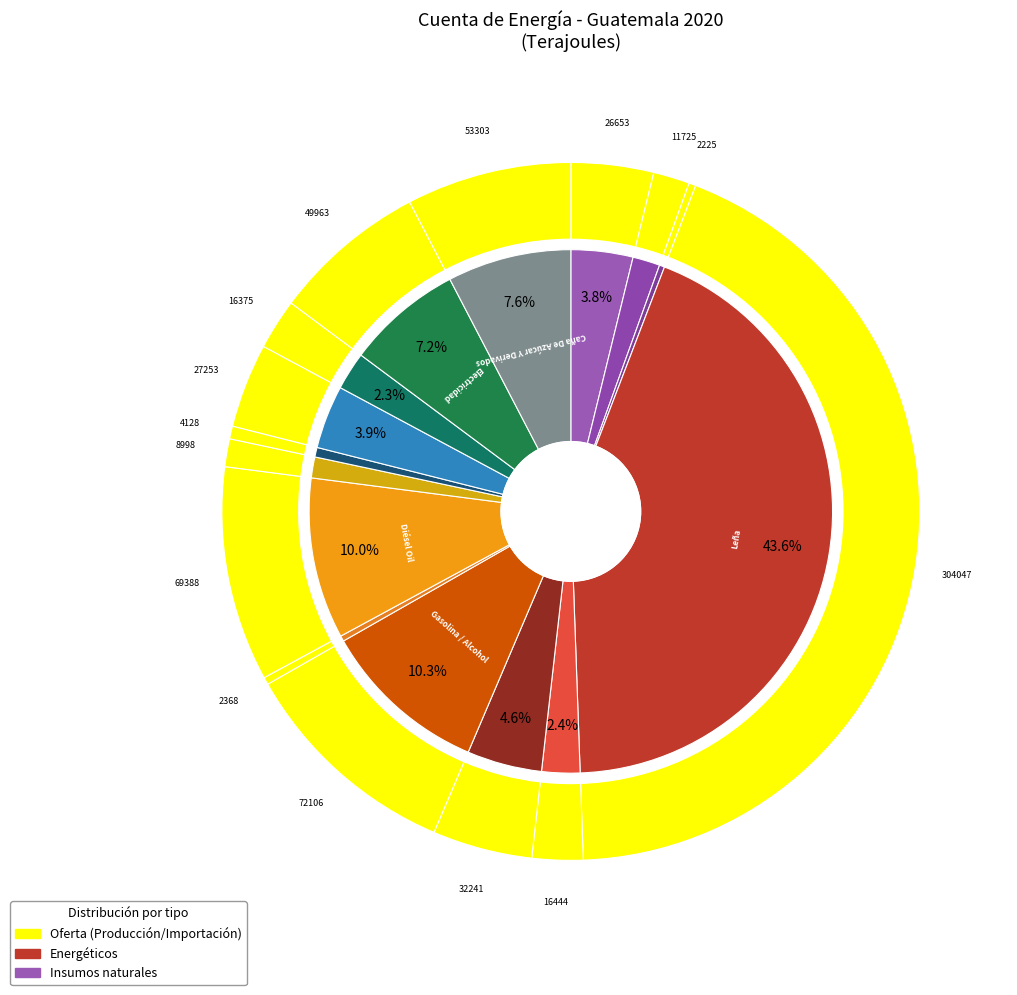

Is Caña De Azúcar Y Derivados the majority of the pie?

No